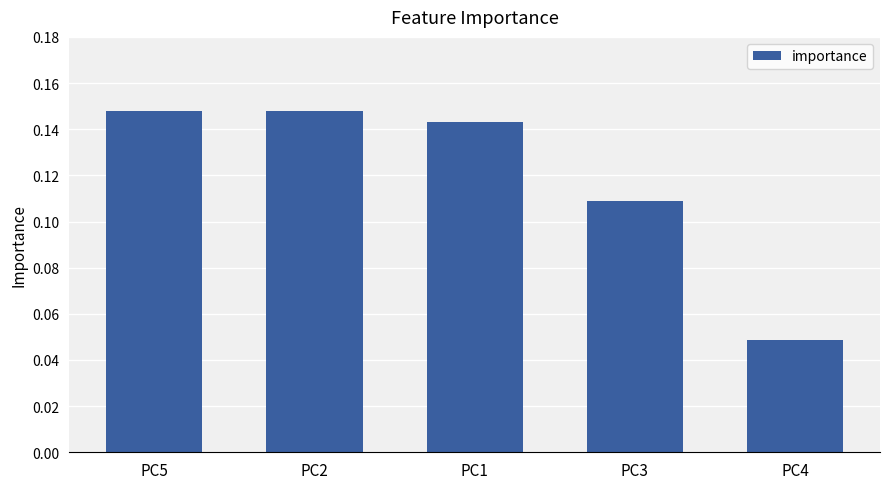

True or false: the data shows 0.0 at PC5.

False